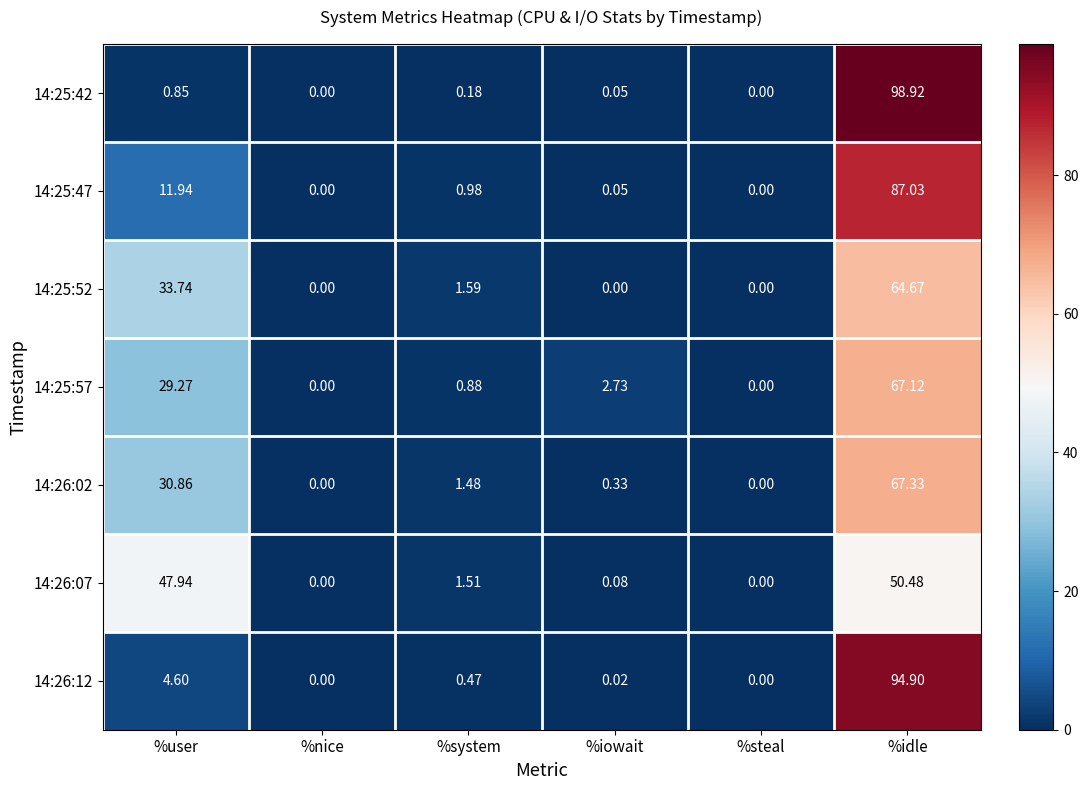

Where does the 14:25:57 series first go above 2?

%user